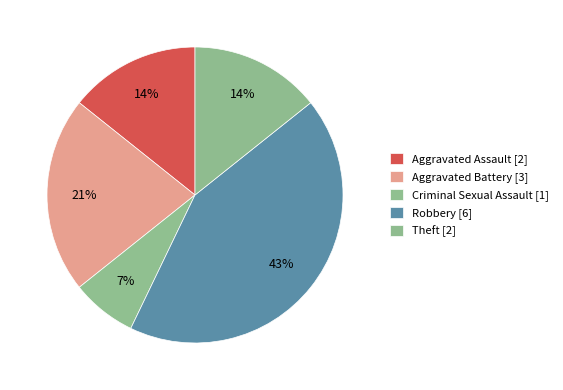

True or false: Robbery accounts for 35% of the total.

False